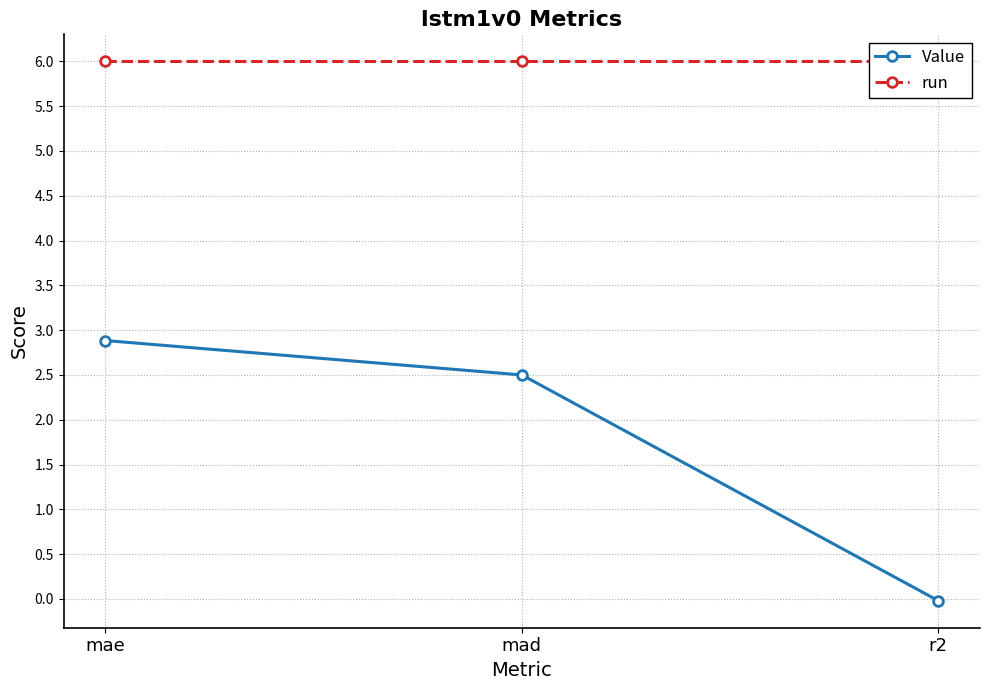

Reading left to right, list all the values displayed in this chart.

Value: mae=2.9	mad=2.5	r2=-0.0
run: mae=6.0	mad=6.0	r2=6.0